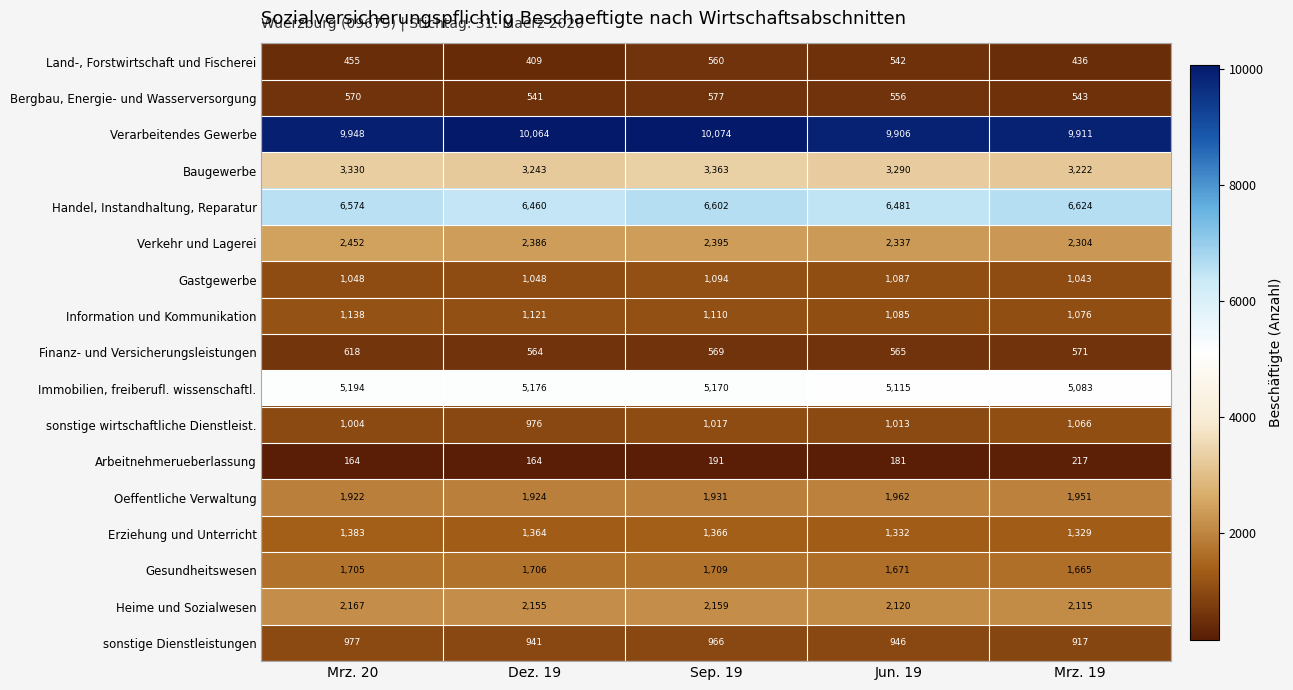

Which series has the widest spread of values?

Verarbeitendes Gewerbe